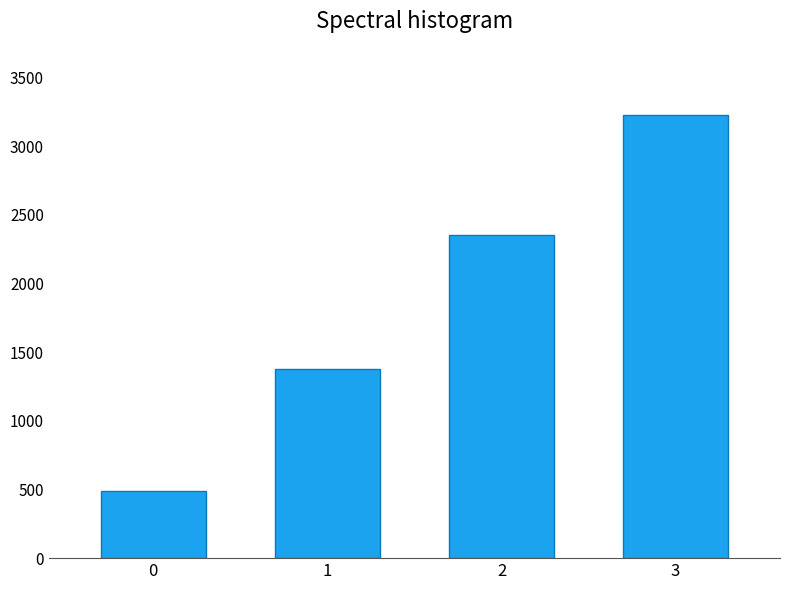

Rank the categories by value from highest to lowest.

3, 2, 1, 0